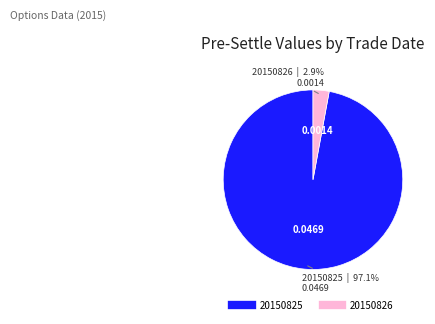

What is the total percentage of 20150826 and 20150825?

100.0%